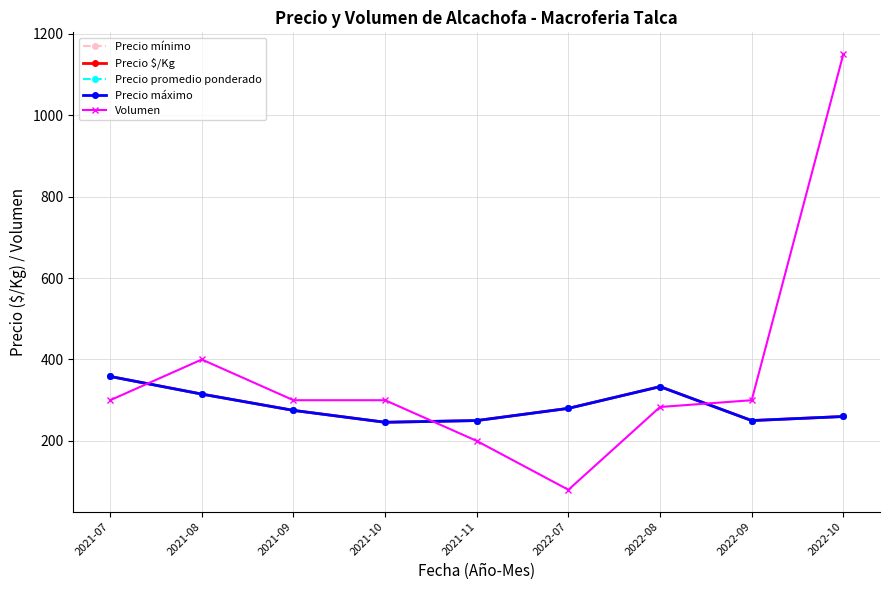

Is this an area chart (filled region under the line)?

No